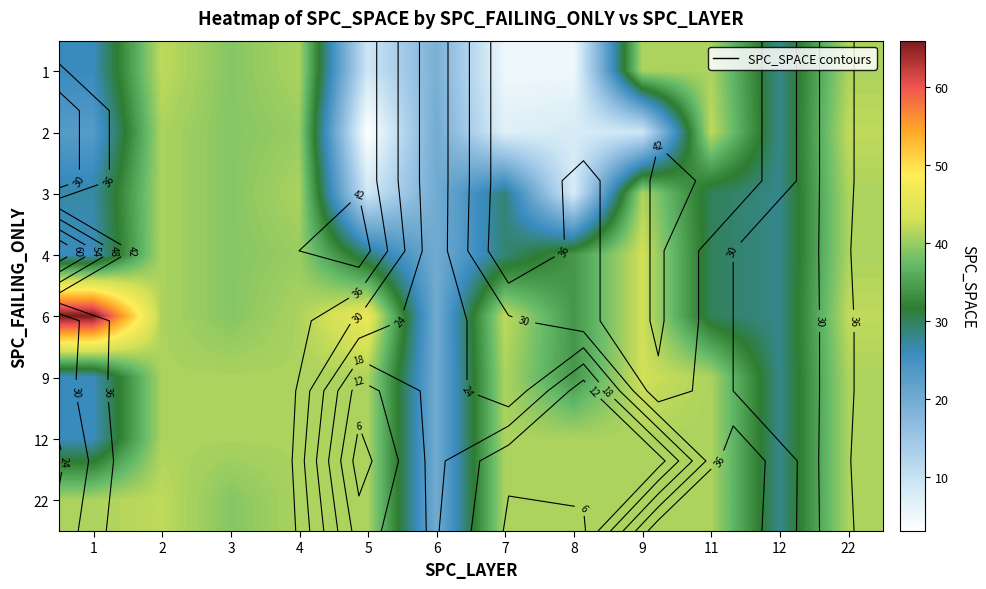

True or false: 22 has a value of 24 at 11.

False